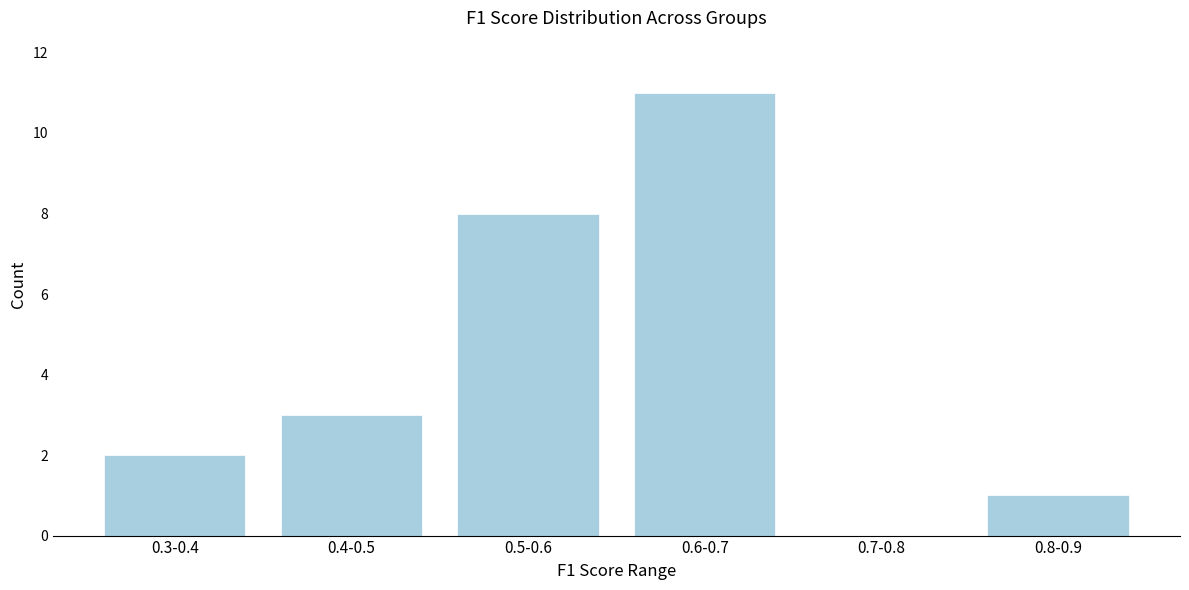

Reading right to left, transcribe all the data shown in this chart.

0.8-0.9=1	0.7-0.8=0	0.6-0.7=11	0.5-0.6=8	0.4-0.5=3	0.3-0.4=2